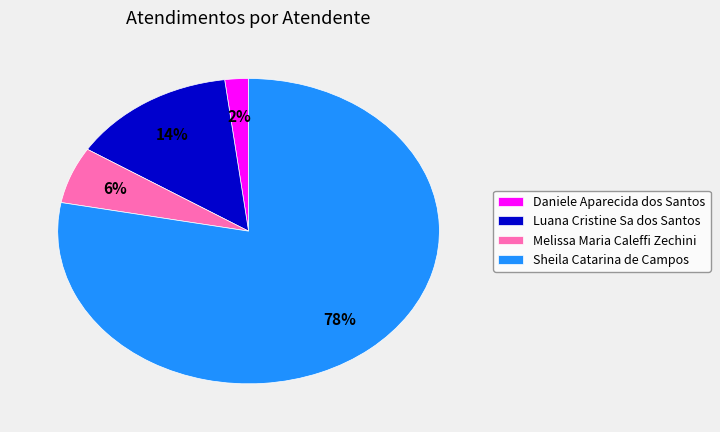

Is there any slice that represents more than half of the pie?

Yes